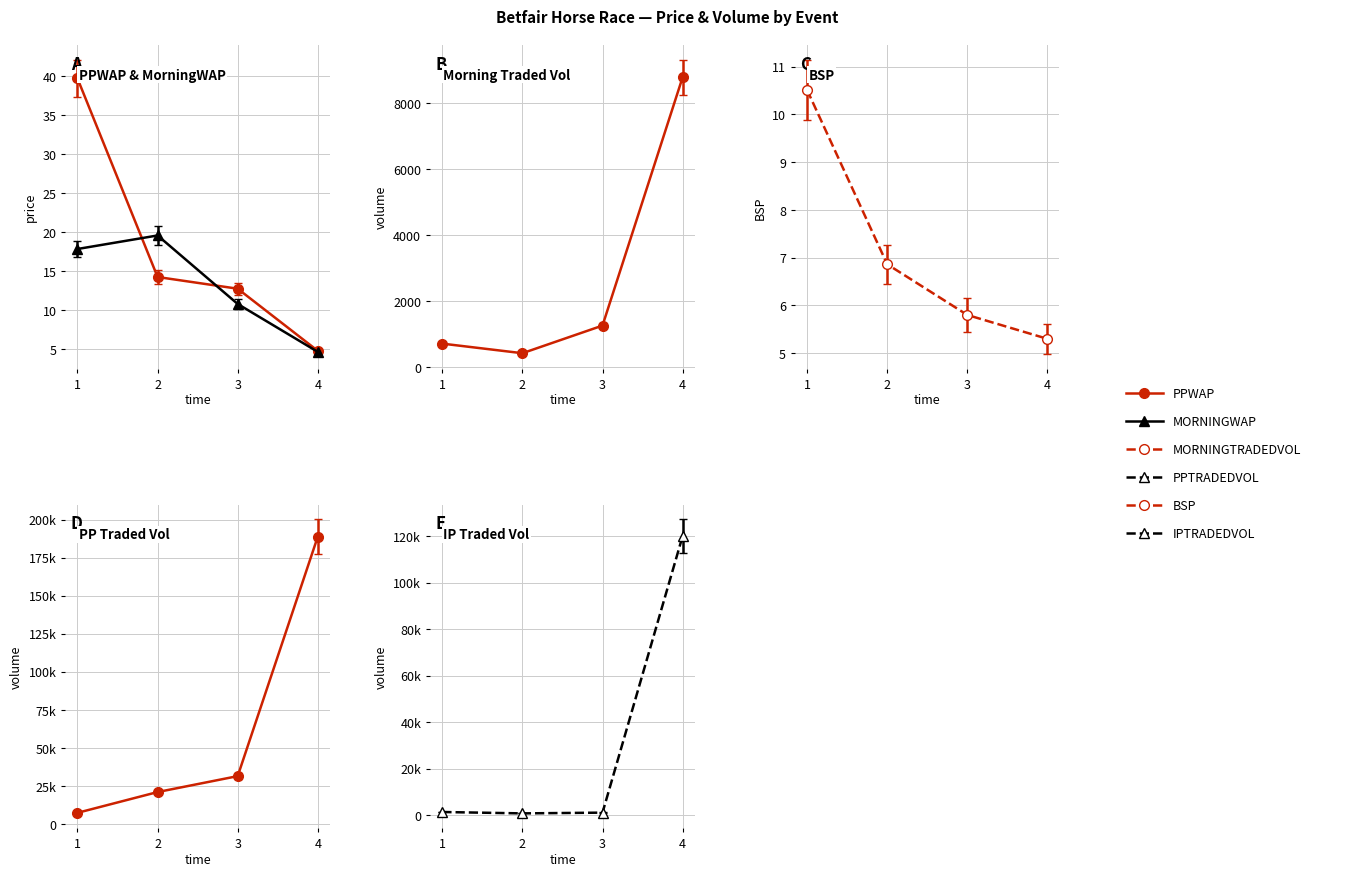

What is the maximum value for PPTRADEDVOL?

188779.2